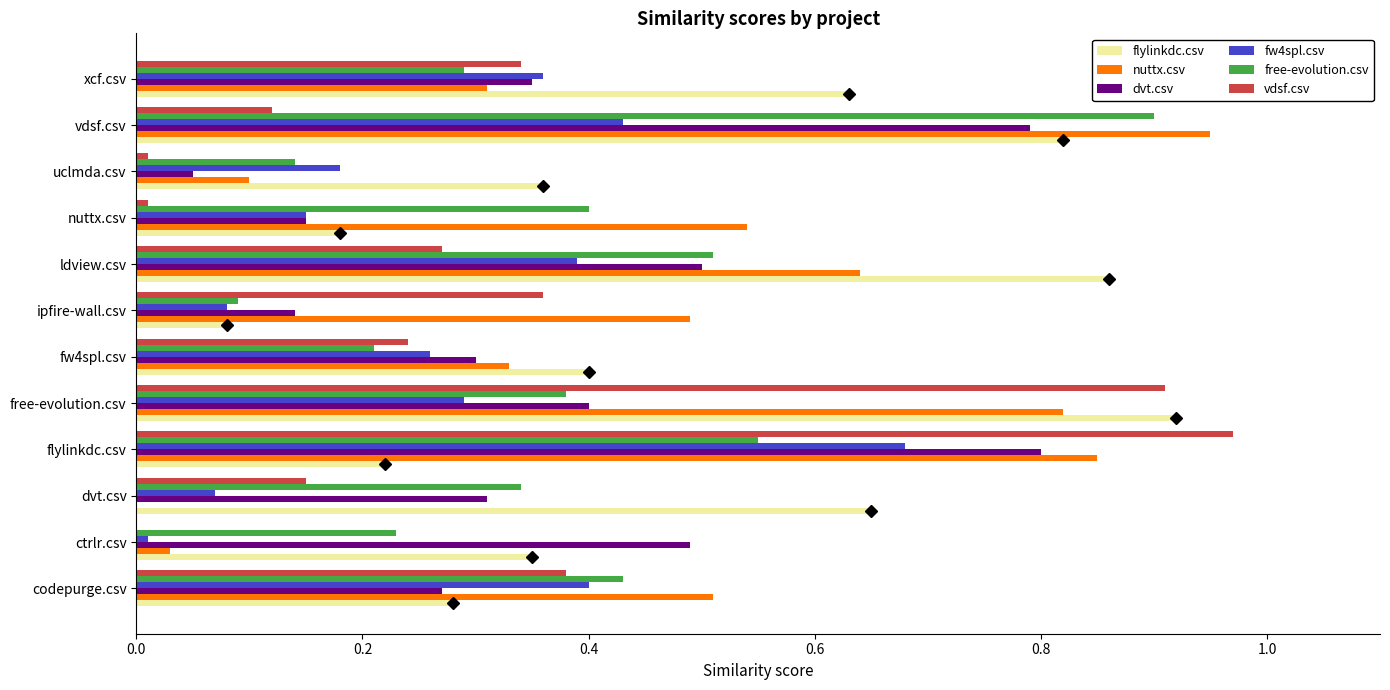

Is the value of fw4spl.csv at vdsf.csv greater than the value of vdsf.csv at nuttx.csv?

Yes